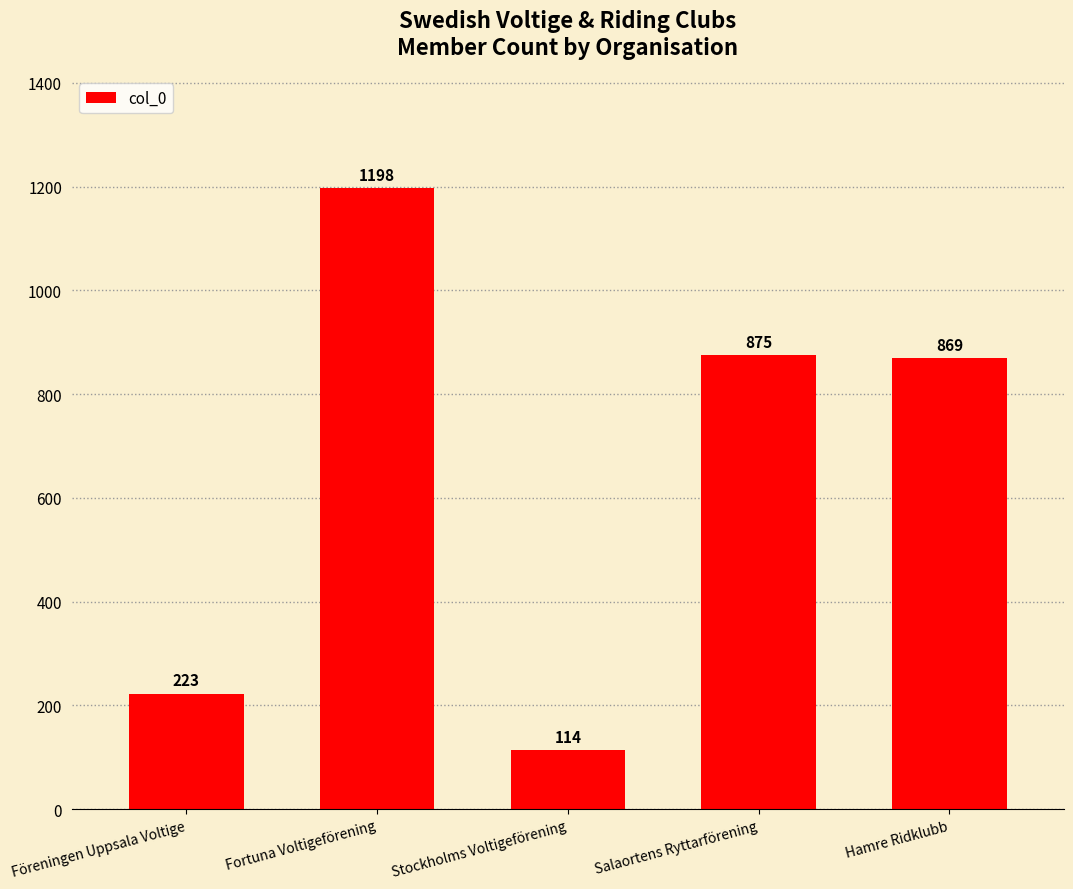

Which has a higher value, Hamre Ridklubb or Fortuna Voltigeförening?

Fortuna Voltigeförening